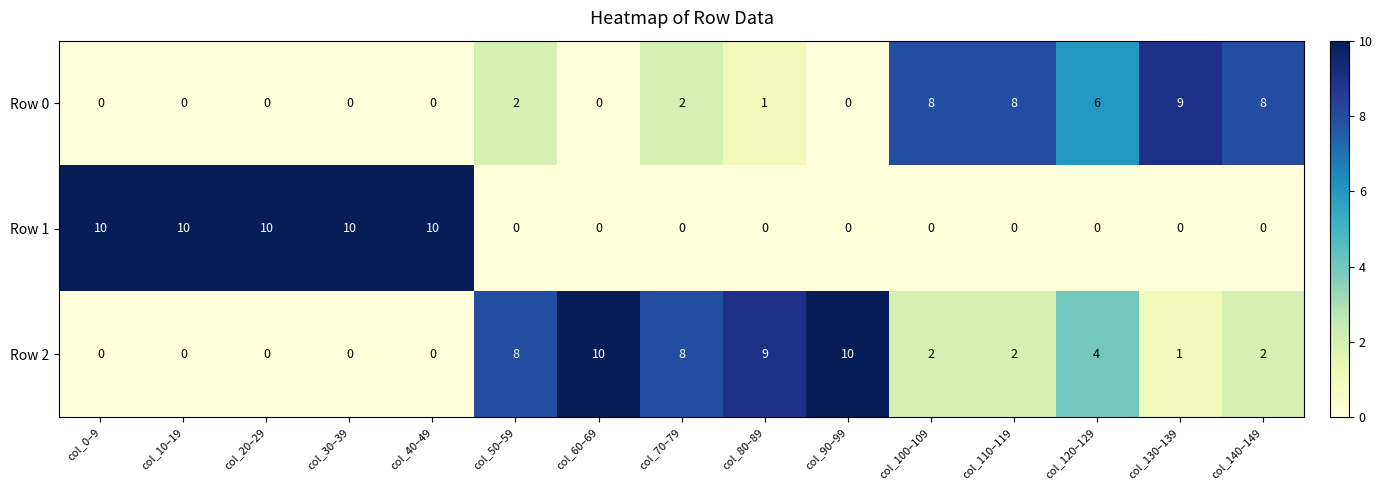

What is the maximum value for Row 1?

10